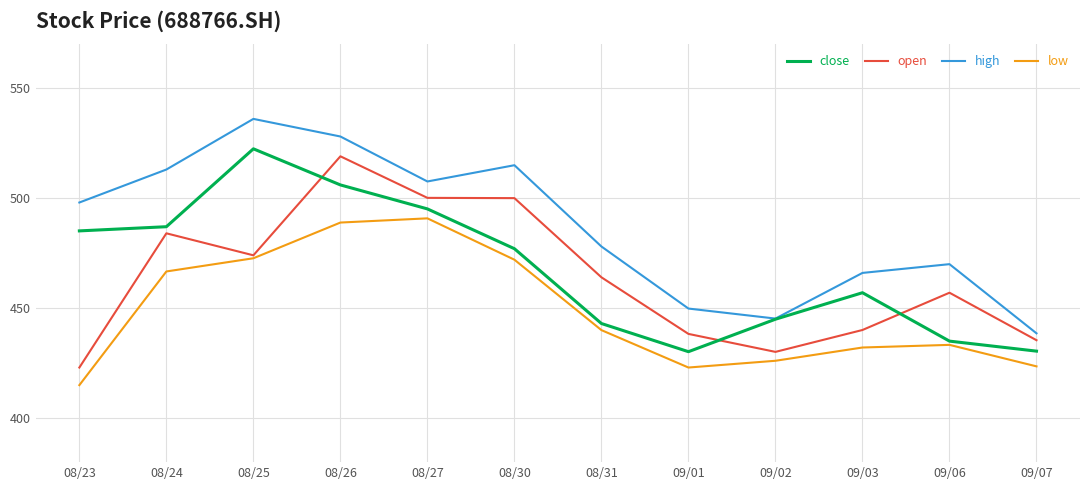

What is the maximum value shown in the chart?

536.0